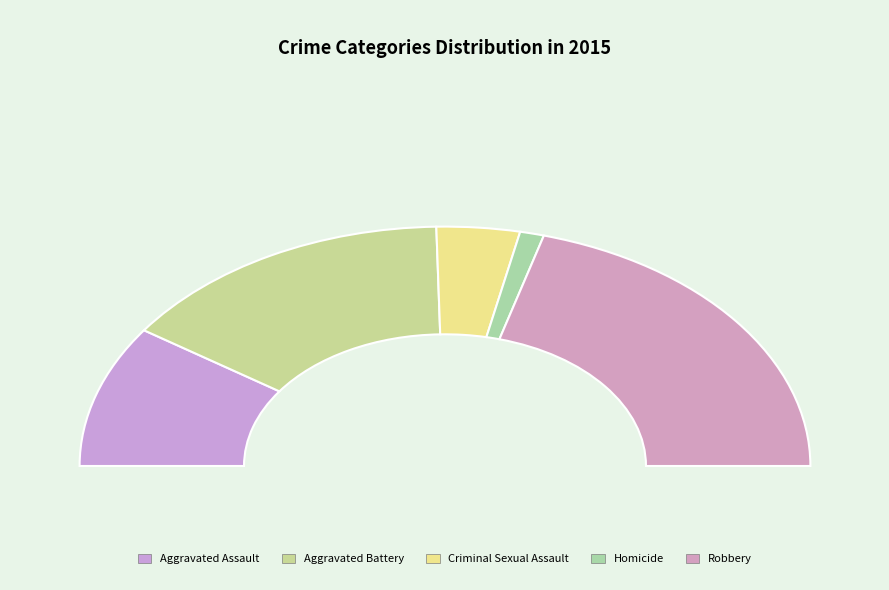

Which category has the smallest portion of the pie?

Homicide